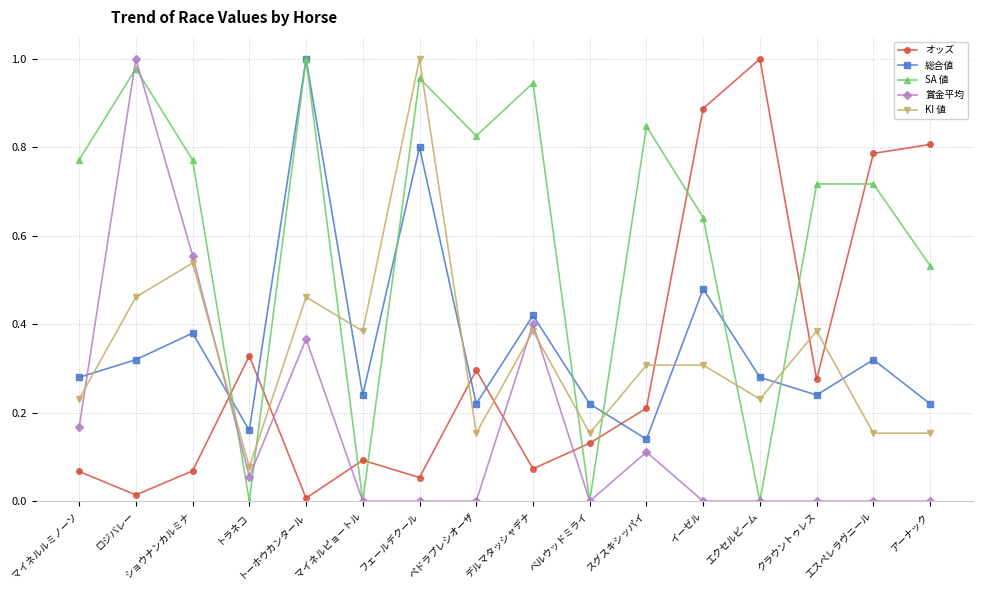

At エスペレラヴニール, list the series in order from largest to smallest.

オッズ, SA 値, 総合値, KI 値, 賞金平均